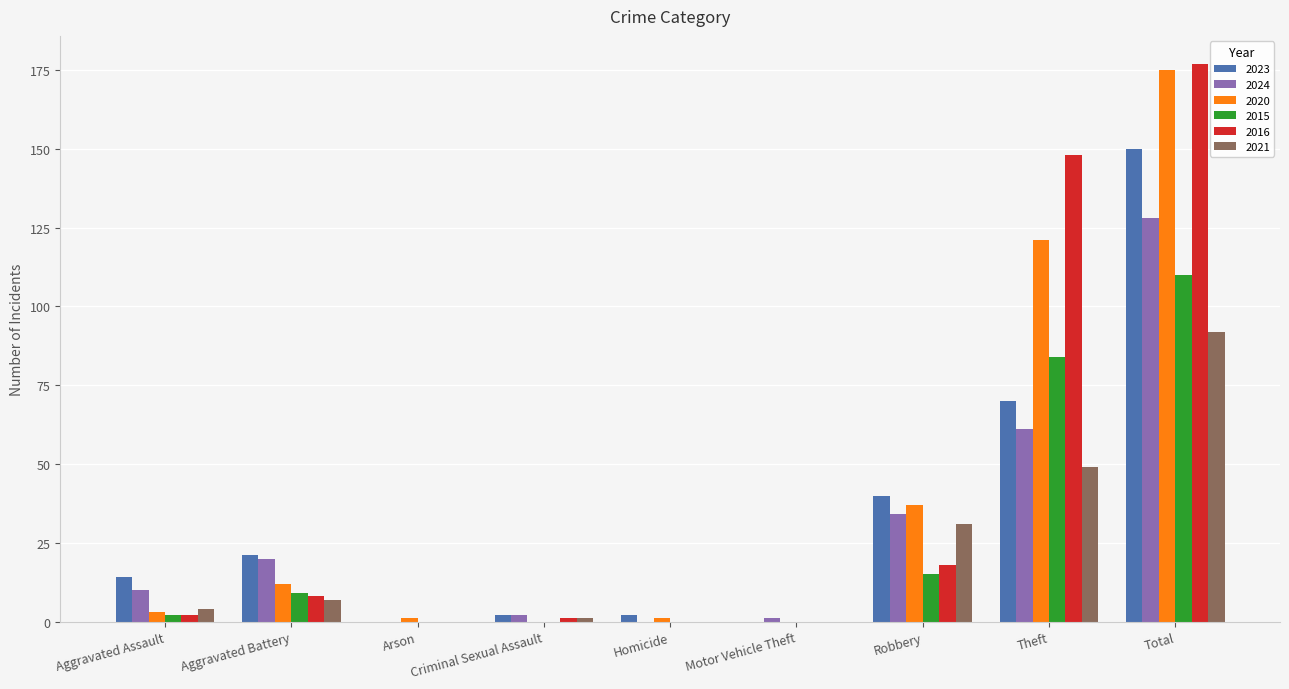

True or false: 2016 has a value of -113 at Arson.

False